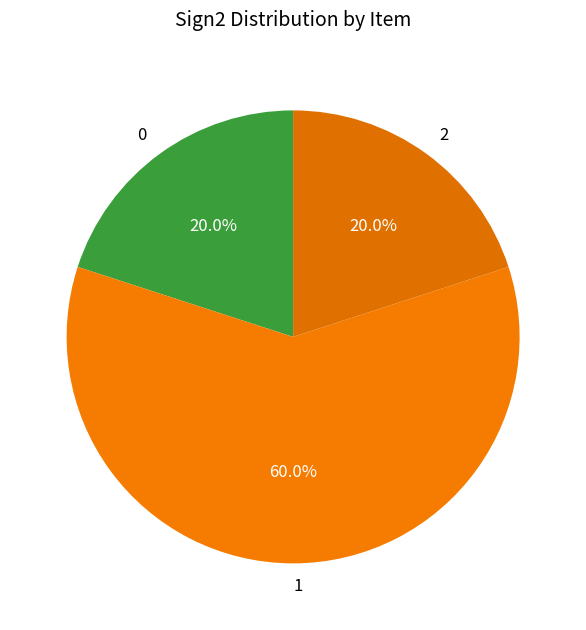

Approximately how many times larger is the value at 2 compared to 1?

0.3